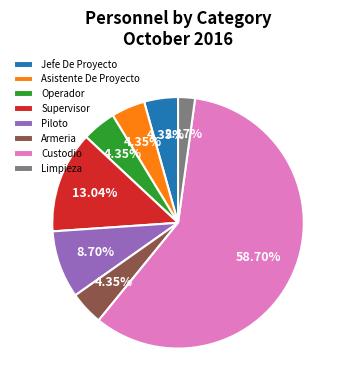

Does Armeria account for over 50% of the chart?

No